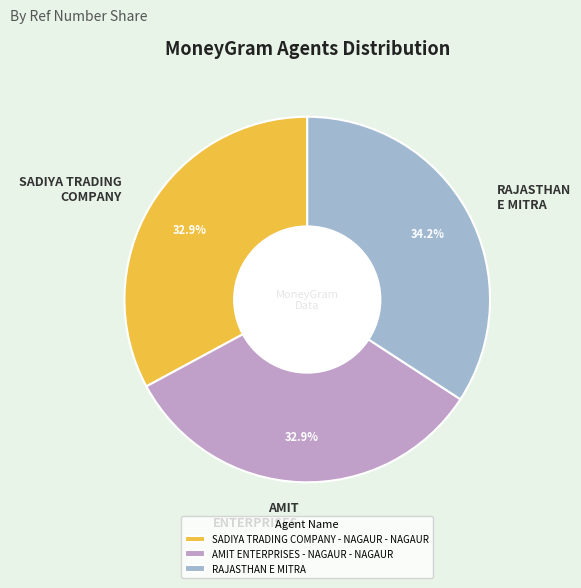

What percentage is NOT represented by SADIYA TRADING COMPANY?

67.1%